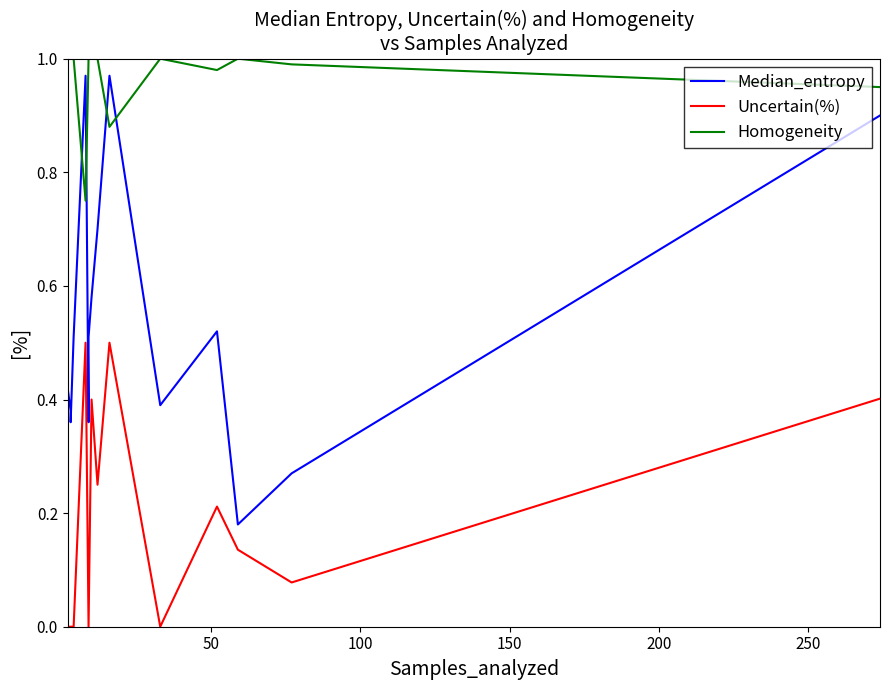

Does the chart display data point markers on the line(s)?

No